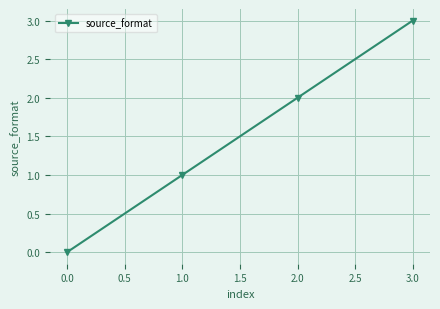

List the labels in order of value, largest first.

3.0, 2.0, 1.0, 0.0